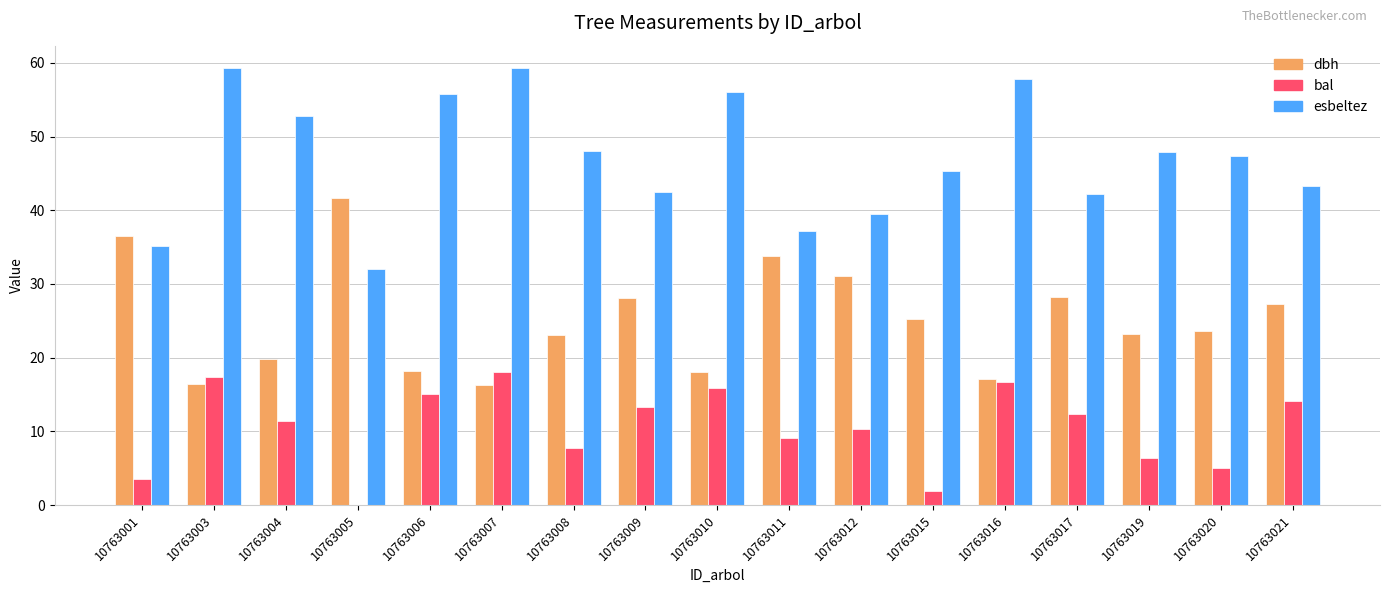

At which label does esbeltez first exceed 47?

10763003